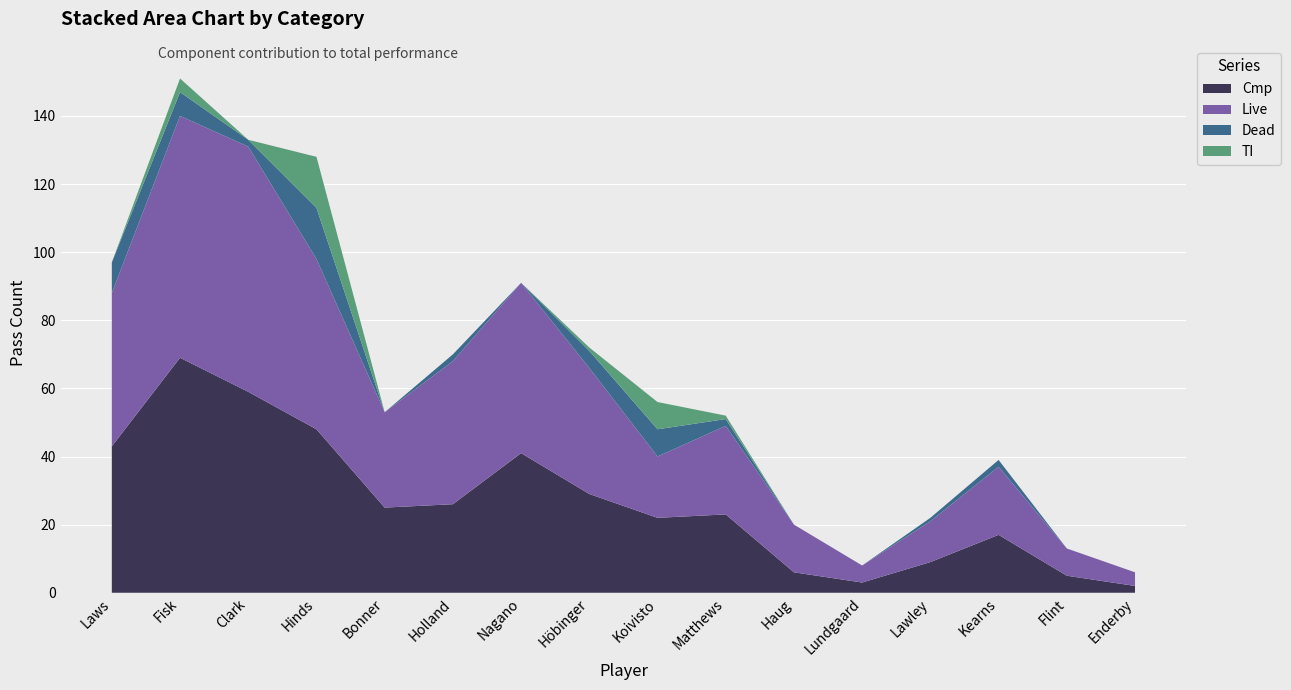

Reading left to right, extract all data points from this chart.

Cmp: 43	69	59	48	25	26	41	29	22	23	6	3	9	17	5	2
Live: 45	71	72	50	28	42	50	37	18	26	14	5	12	20	8	4
Dead: 9	7	2	15	0	2	0	5	8	2	0	0	1	2	0	0
TI: 0	4	0	15	0	0	0	1	8	1	0	0	0	0	0	0